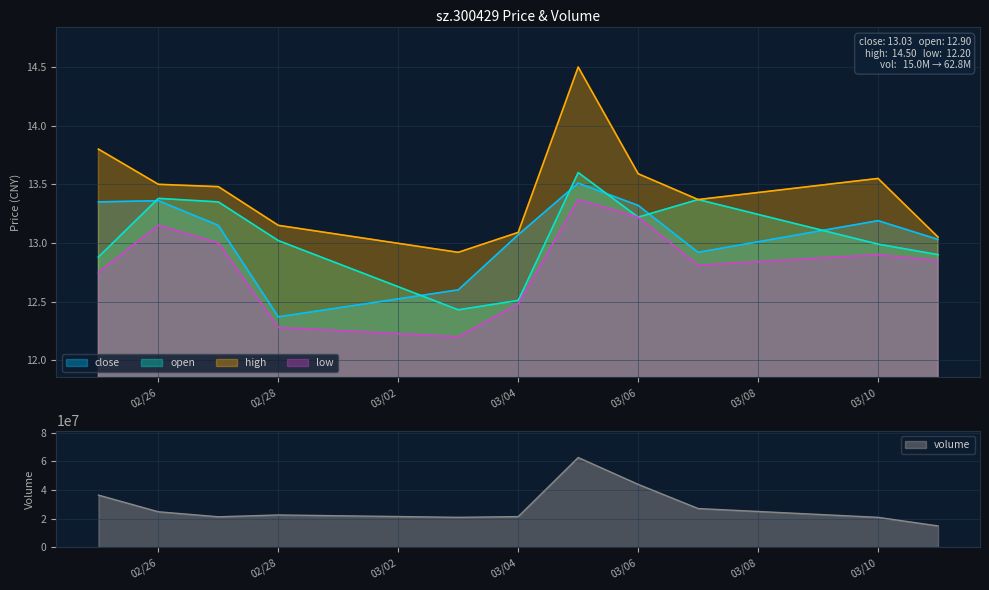

What is the difference between the highest and lowest values at 2025-03-11?

15019723.2